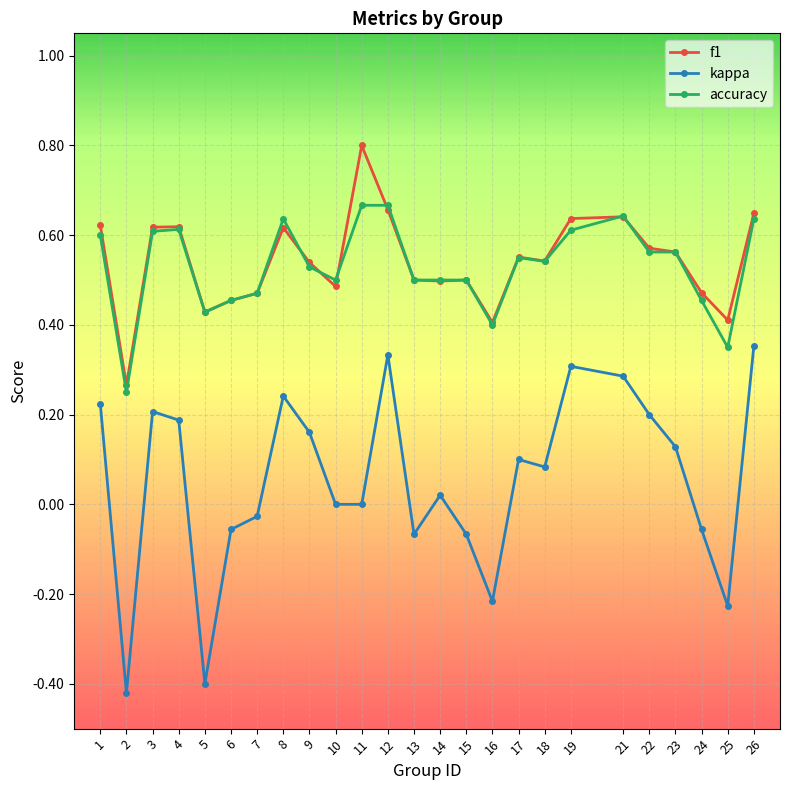

Count the number of categories in the chart.

25